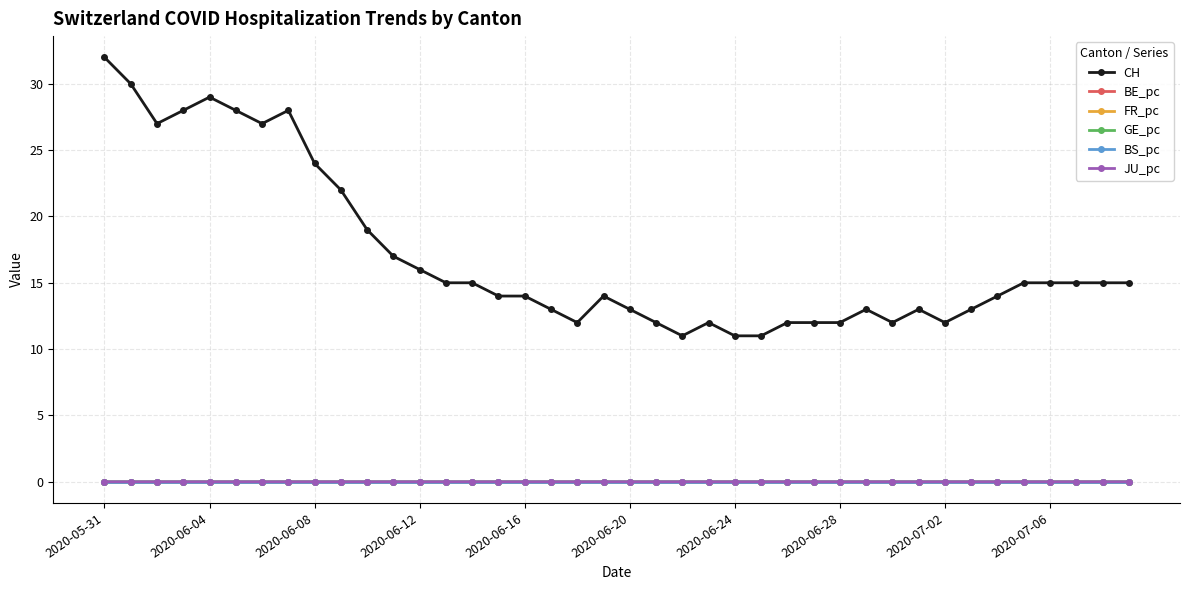

What are all the series names shown in the legend?

CH, BE_pc, FR_pc, GE_pc, BS_pc, JU_pc